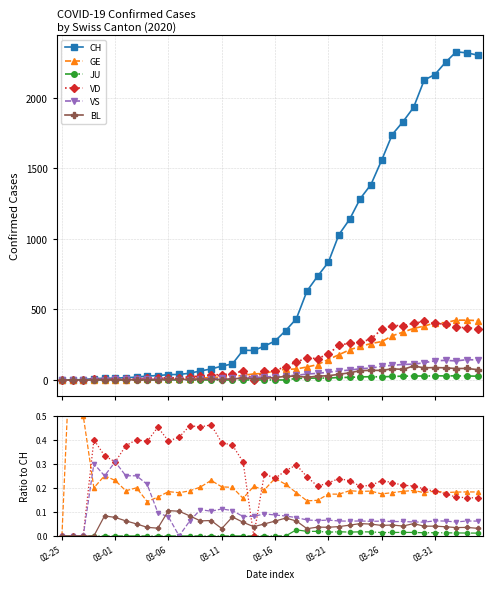

True or false: CH and BL intersect in this chart.

False